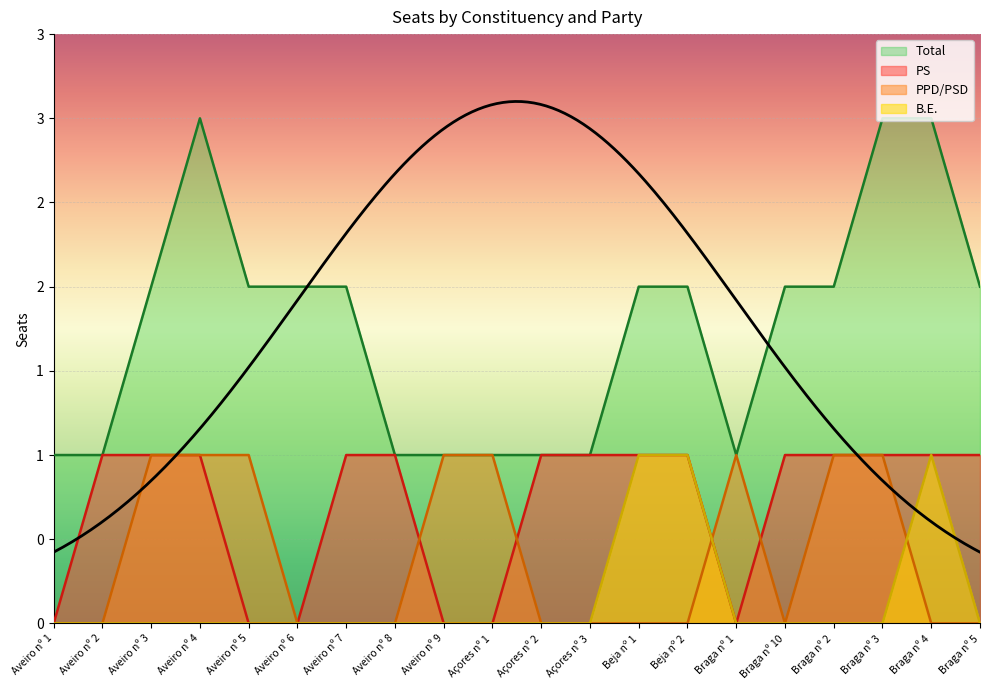

What is the average value of the PS series?

1